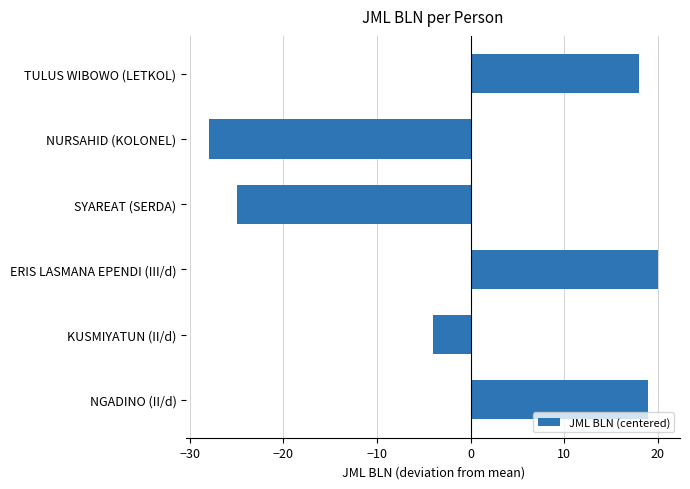

Which has a higher value, KUSMIYATUN (II/d) or ERIS LASMANA EPENDI (III/d)?

ERIS LASMANA EPENDI (III/d)